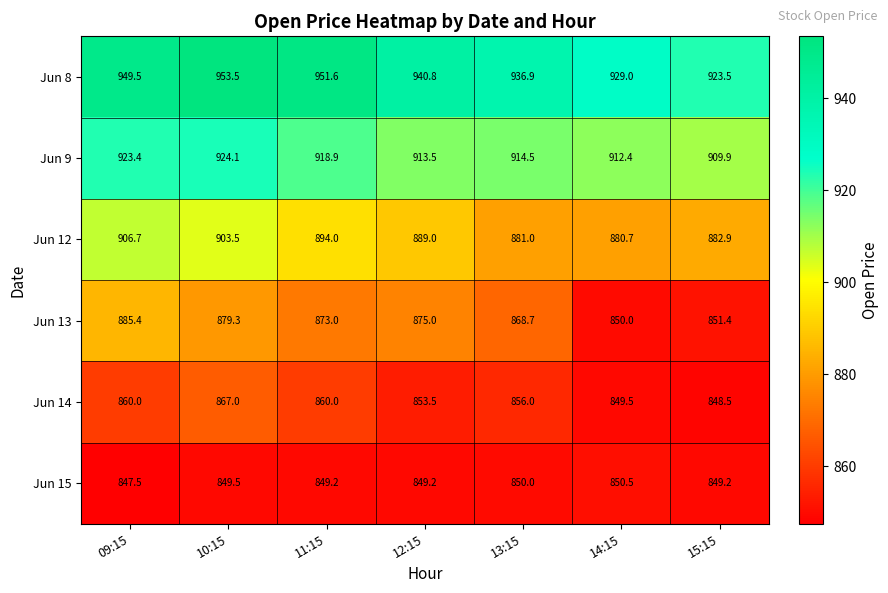

Which series has the largest total across all categories?

Jun 8